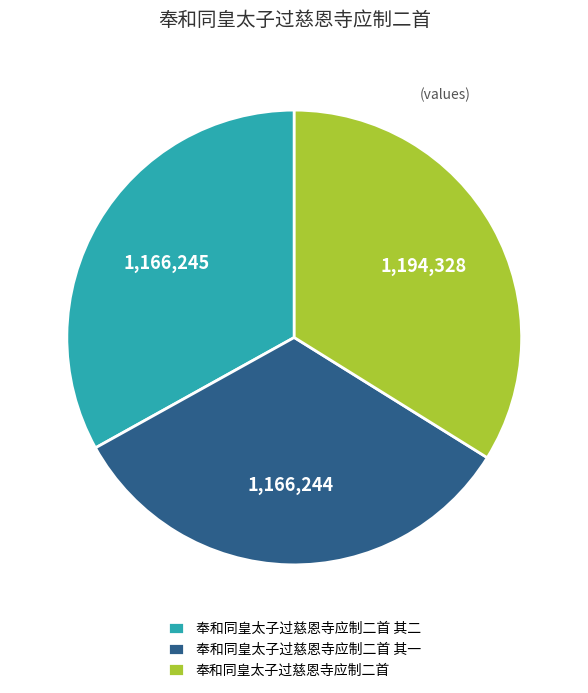

Which slice is the largest?

奉和同皇太子过慈恩寺应制二首